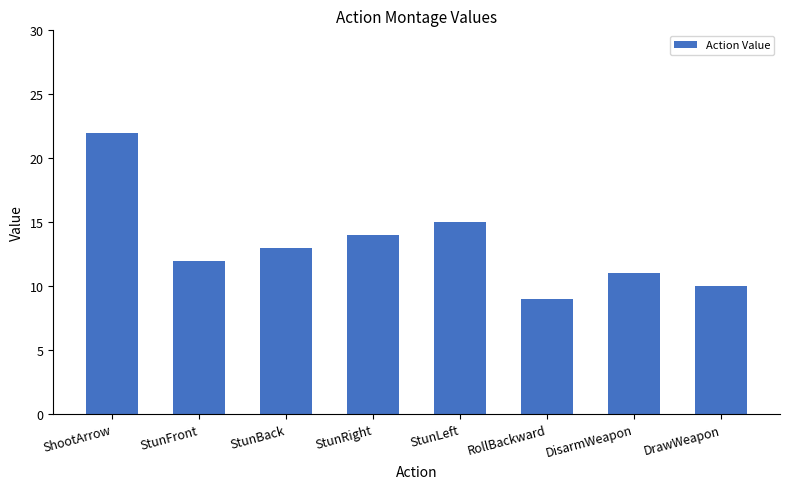

Reading right to left, what are all the values shown in this chart?

10	11	9	15	14	13	12	22